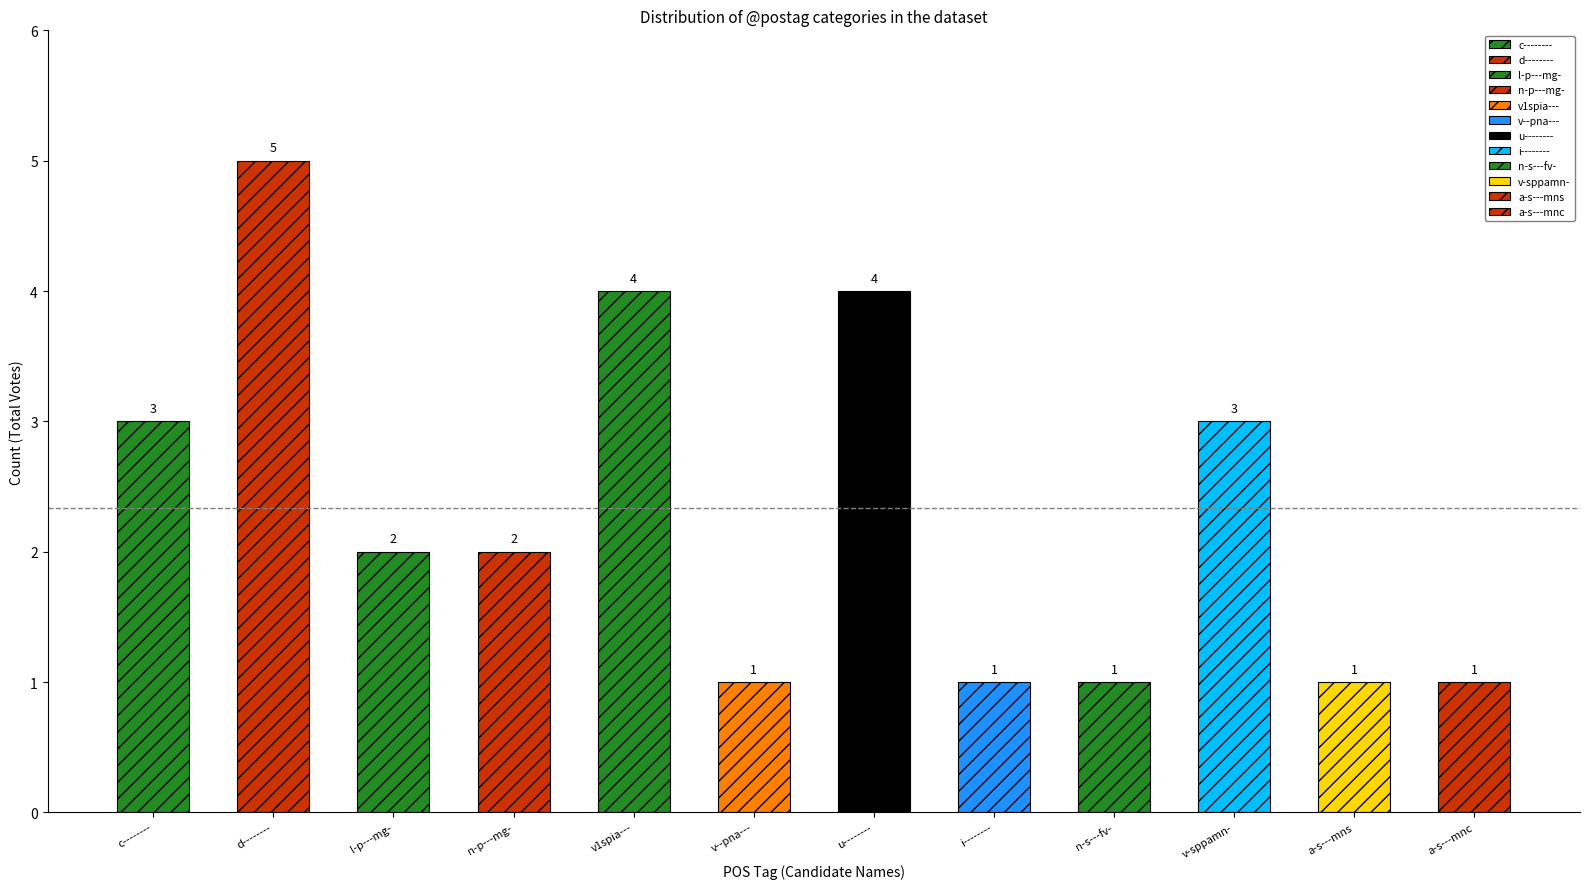

List the labels in order of value, smallest first.

v--pna---, i--------, n-s---fv-, a-s---mns, a-s---mnc, l-p---mg-, n-p---mg-, c--------, v-sppamn-, v1spia---, u--------, d--------